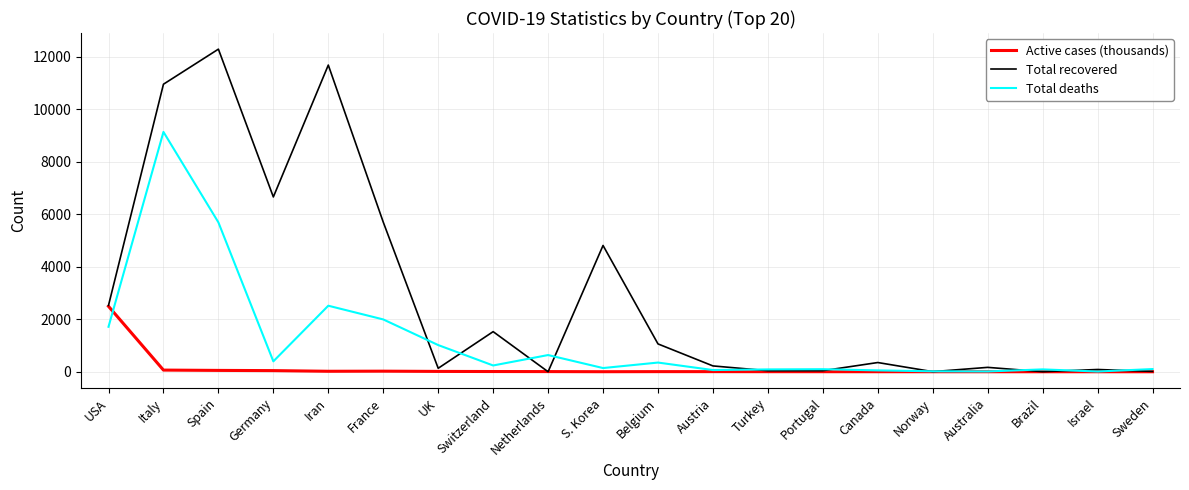

Is the value of Active cases (thousands) at Netherlands greater than the value of Total deaths at Germany?

No